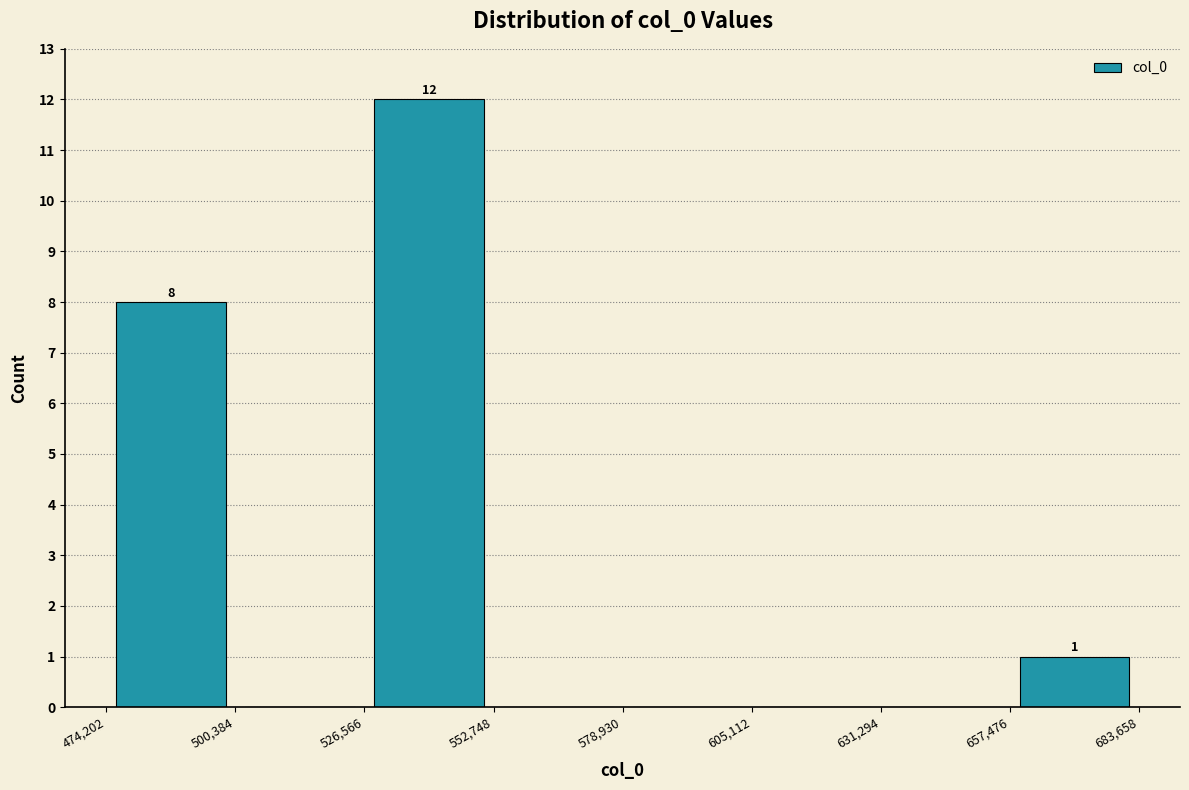

Which range on the x-axis has the tallest bar?

526,566 to 552,748